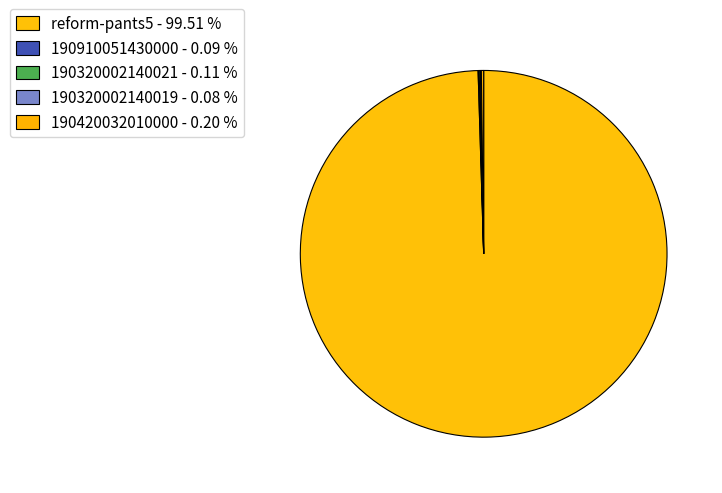

Rank the categories by value from highest to lowest.

reform-pants5, 190420032010000, 190320002140021, 190910051430000, 190320002140019